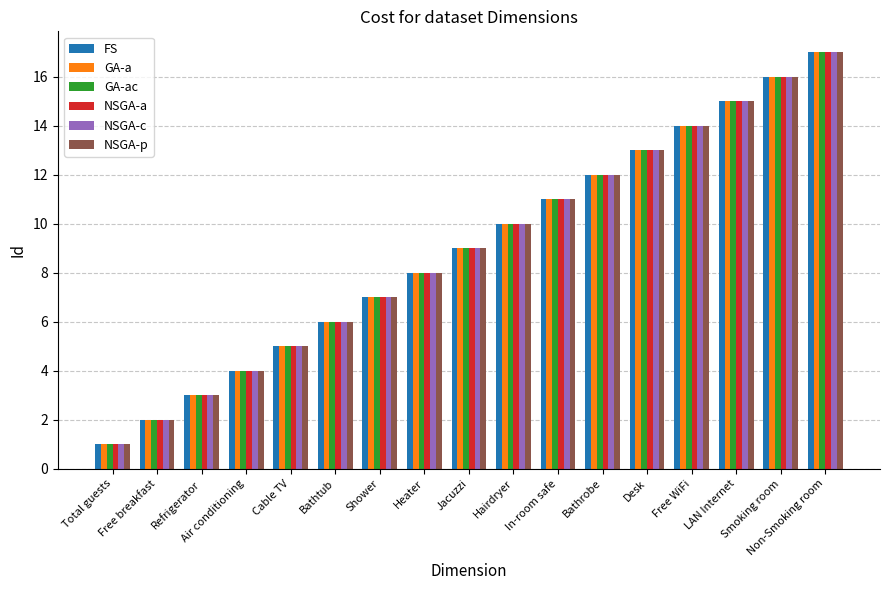

Which category has the highest value in the NSGA-c series?

Non-Smoking room